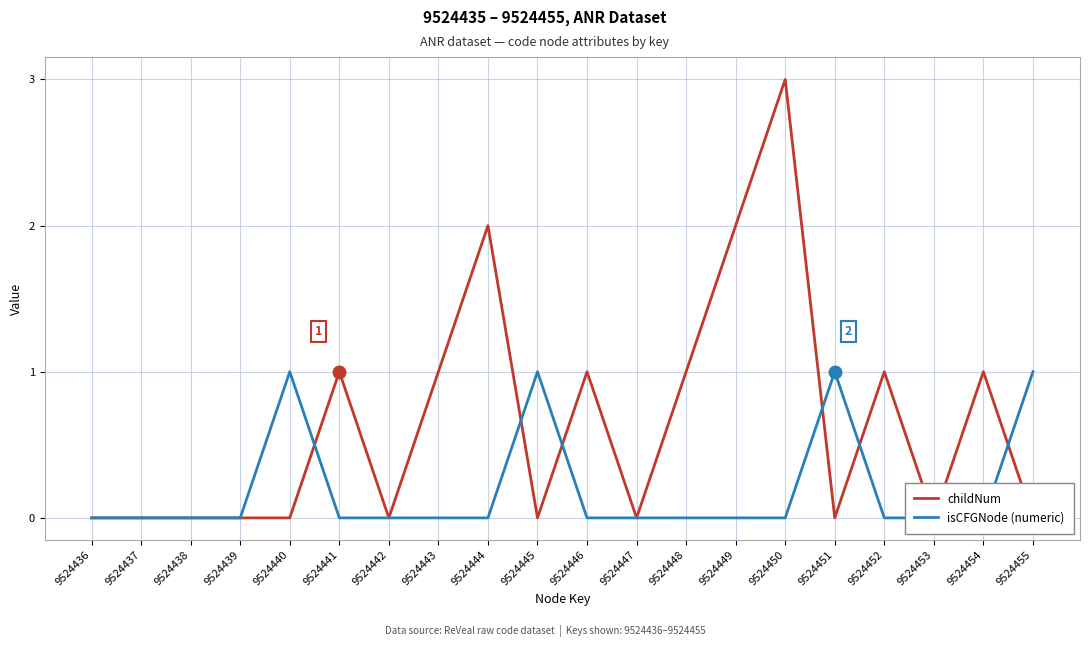

Which label corresponds to the smallest value in the chart?

9524436